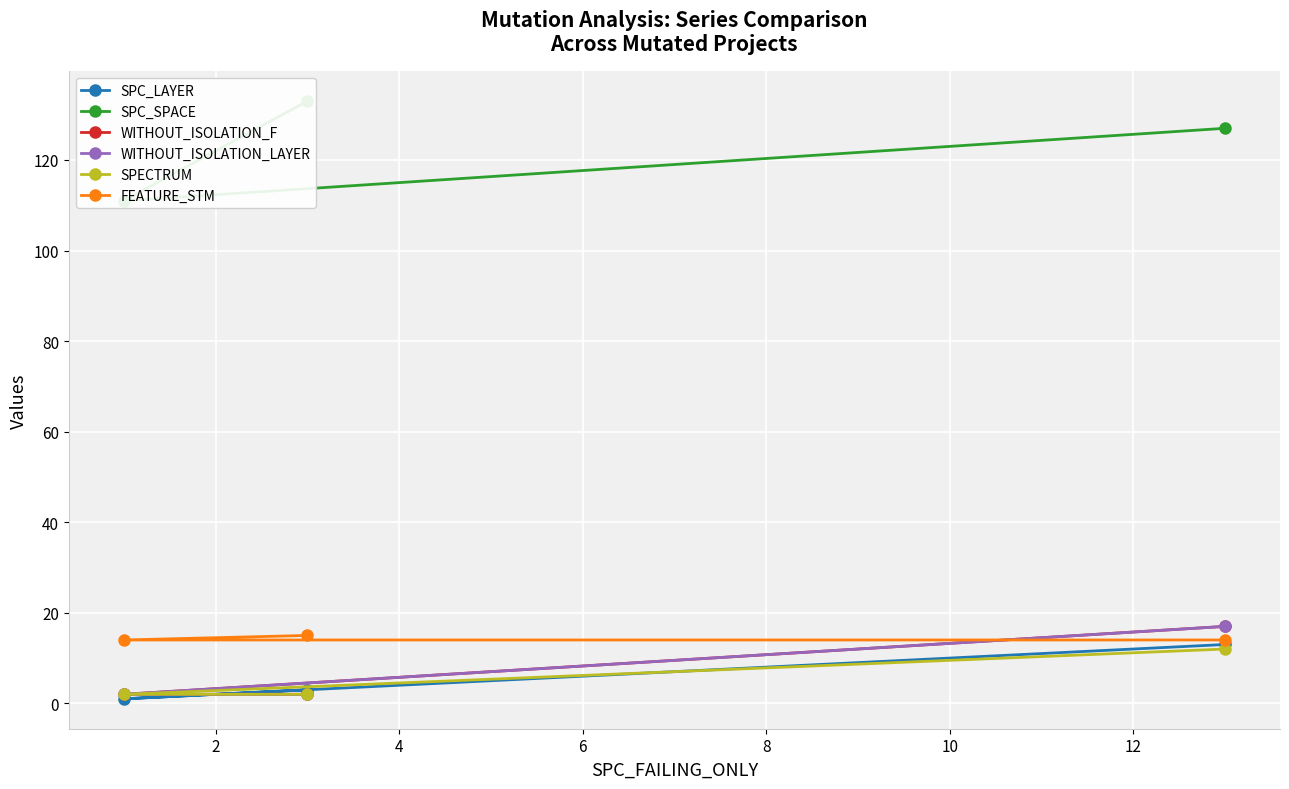

What is the value of the WITHOUT_ISOLATION_LAYER point at the 1st from the left?

17